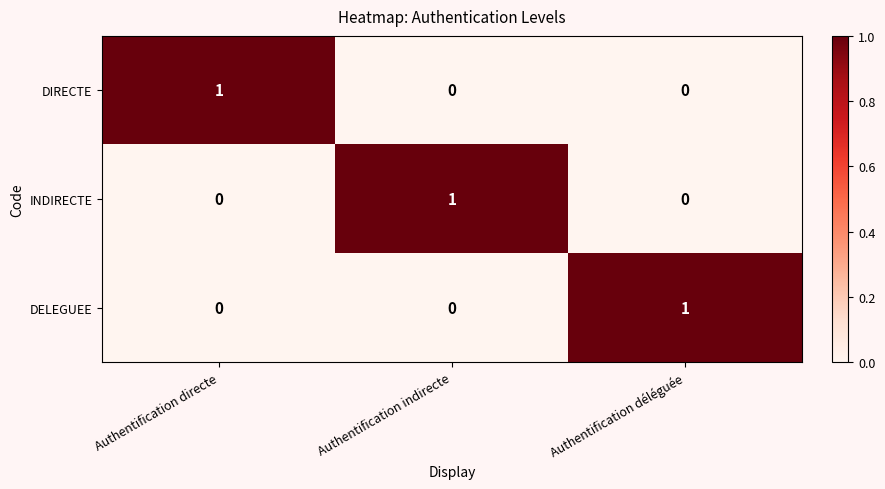

How many INDIRECTE values are between 0 and 1?

3